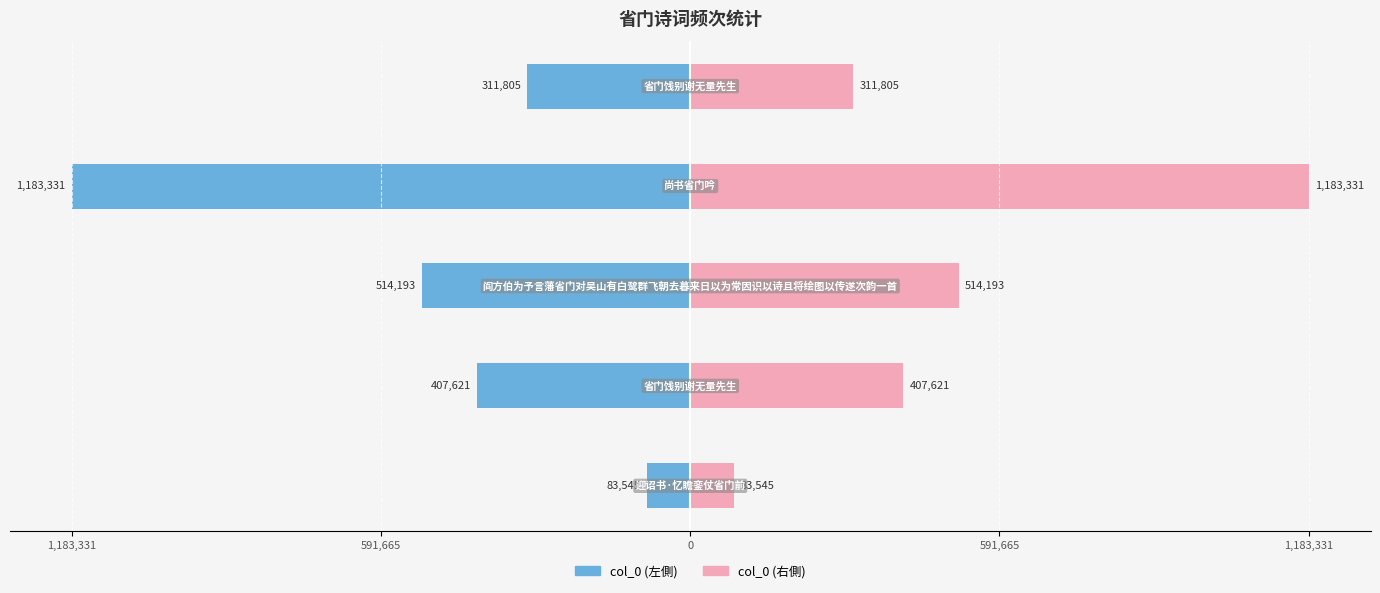

What is the value of the col_0 (左) bar at the 5th from the left?

-83545